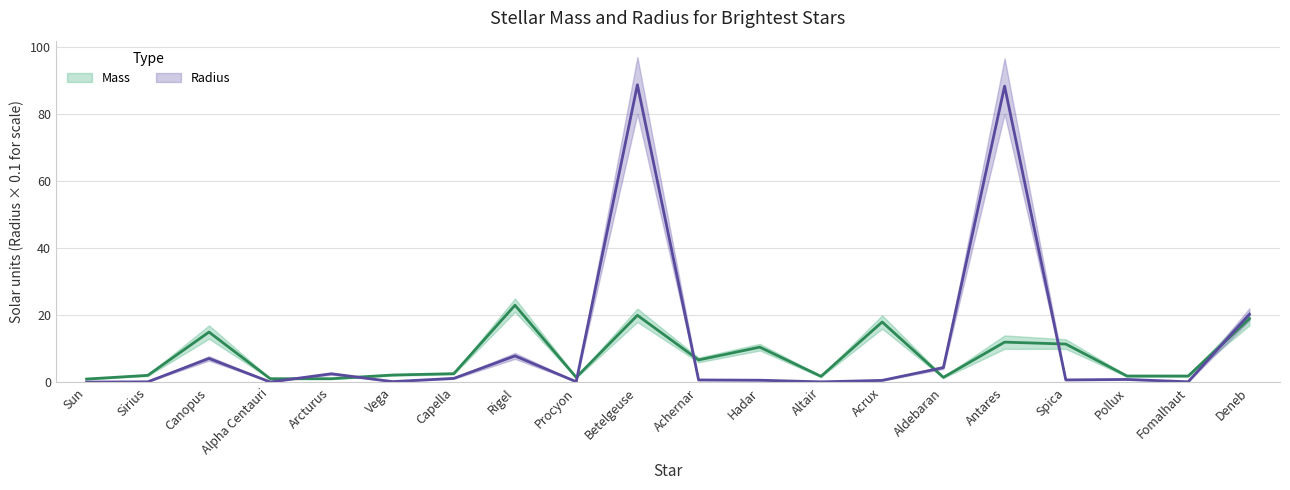

Reading left to right, transcribe all the data shown in this chart.

Mass: Sun=1.0	Sirius=2.1	Canopus=15.0	Alpha Centauri=1.1	Arcturus=1.1	Vega=2.2	Capella=2.6	Rigel=23.0	Procyon=1.5	Betelgeuse=20.0	Achernar=6.7	Hadar=10.5	Altair=1.8	Acrux=18.0	Aldebaran=1.5	Antares=12.0	Spica=11.4	Pollux=1.9	Fomalhaut=1.9	Deneb=19.0
Radius: Sun=0.1	Sirius=0.2	Canopus=7.1	Alpha Centauri=0.1	Arcturus=2.6	Vega=0.2	Capella=1.2	Rigel=7.9	Procyon=0.2	Betelgeuse=88.7	Achernar=0.7	Hadar=0.7	Altair=0.2	Acrux=0.6	Aldebaran=4.4	Antares=88.3	Spica=0.7	Pollux=0.9	Fomalhaut=0.2	Deneb=20.3